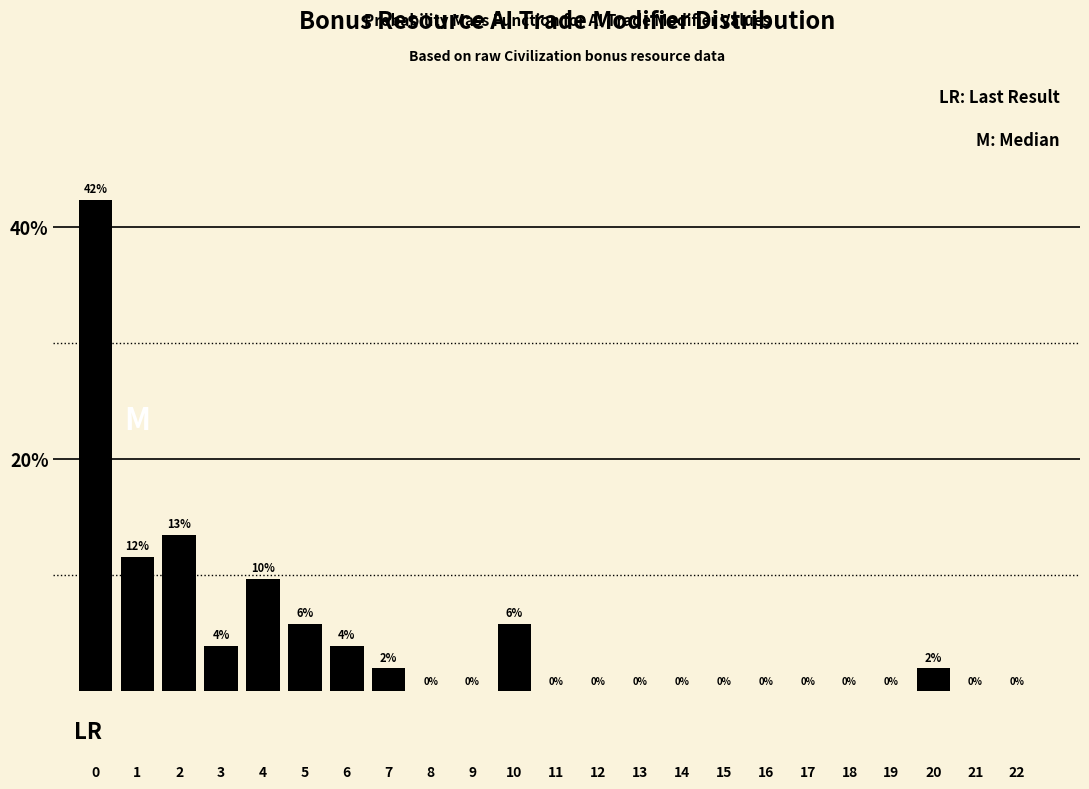

Is it true that the value at 14 is 24.1?

False